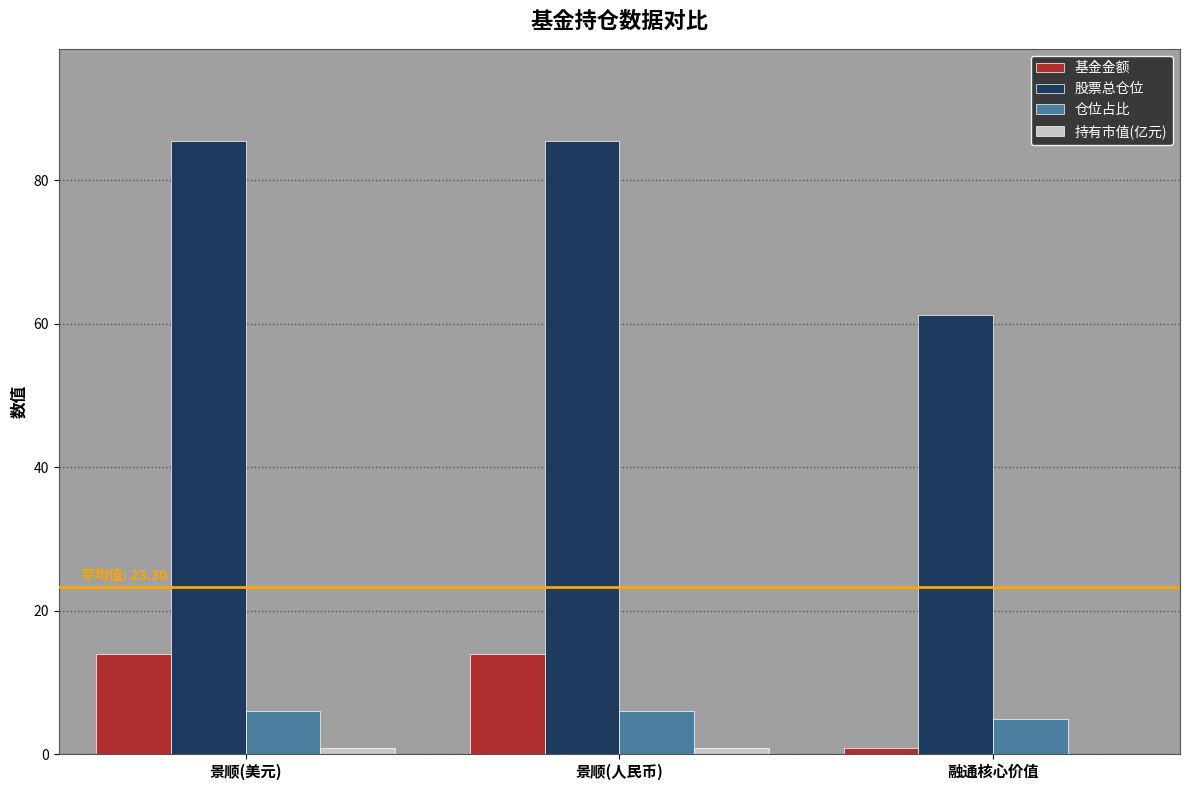

Is the value of 基金金额 at 融通核心价值 greater than the value of 股票总仓位 at 景顺(人民币)?

No